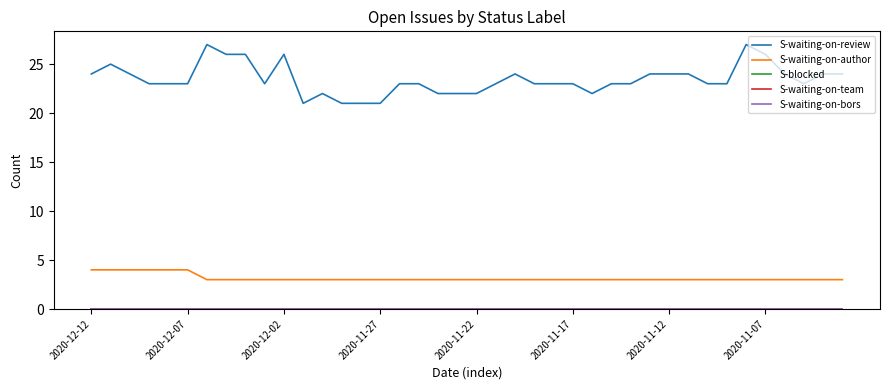

Does the chart have visible grid lines?

No